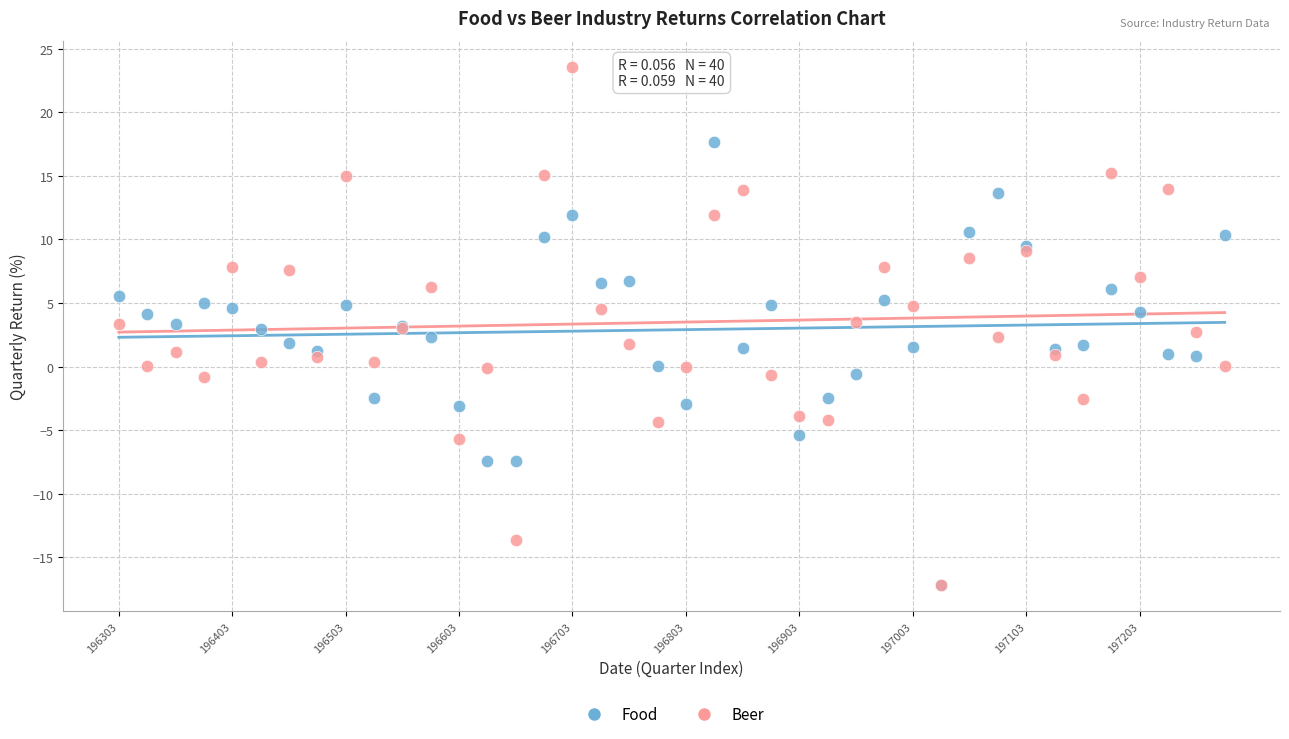

What are all the series names shown in the legend?

Food, Beer